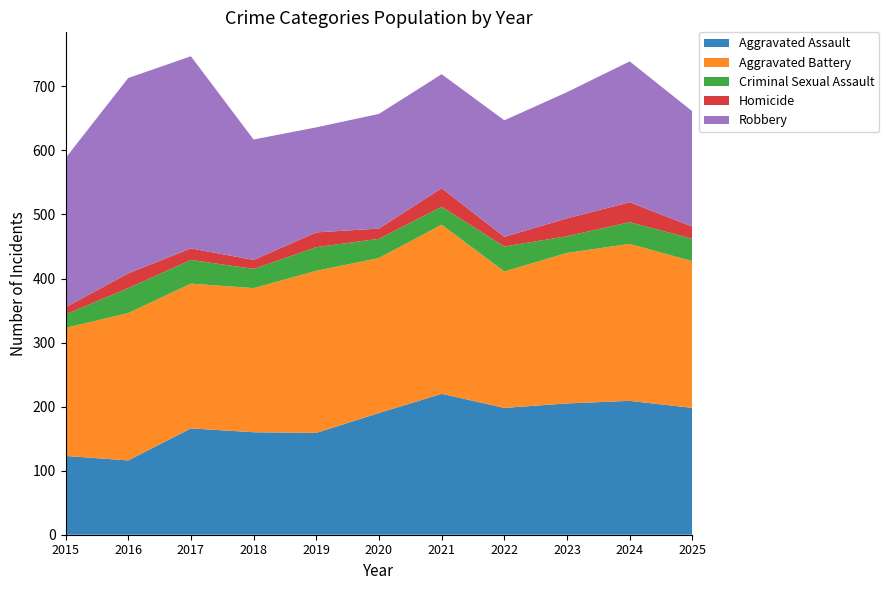

Reading left to right, list all the values displayed in this chart.

Aggravated Assault: 123	116	166	160	159	190	220	198	205	209	198
Aggravated Battery: 200	230	226	225	253	242	264	213	235	245	229
Criminal Sexual Assault: 21	39	37	30	37	30	28	39	26	34	35
Homicide: 11	23	18	14	23	16	29	15	28	31	19
Robbery: 233	305	300	188	164	179	178	182	197	220	180